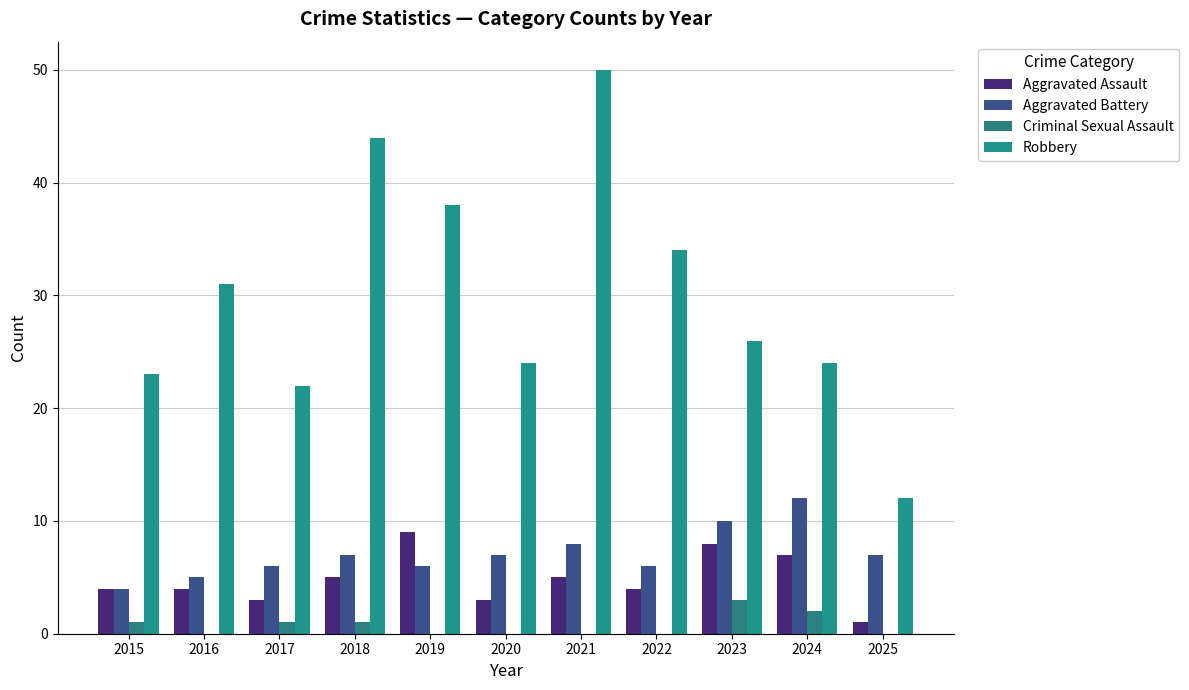

What is the approximate value of Aggravated Battery at 2023?

10